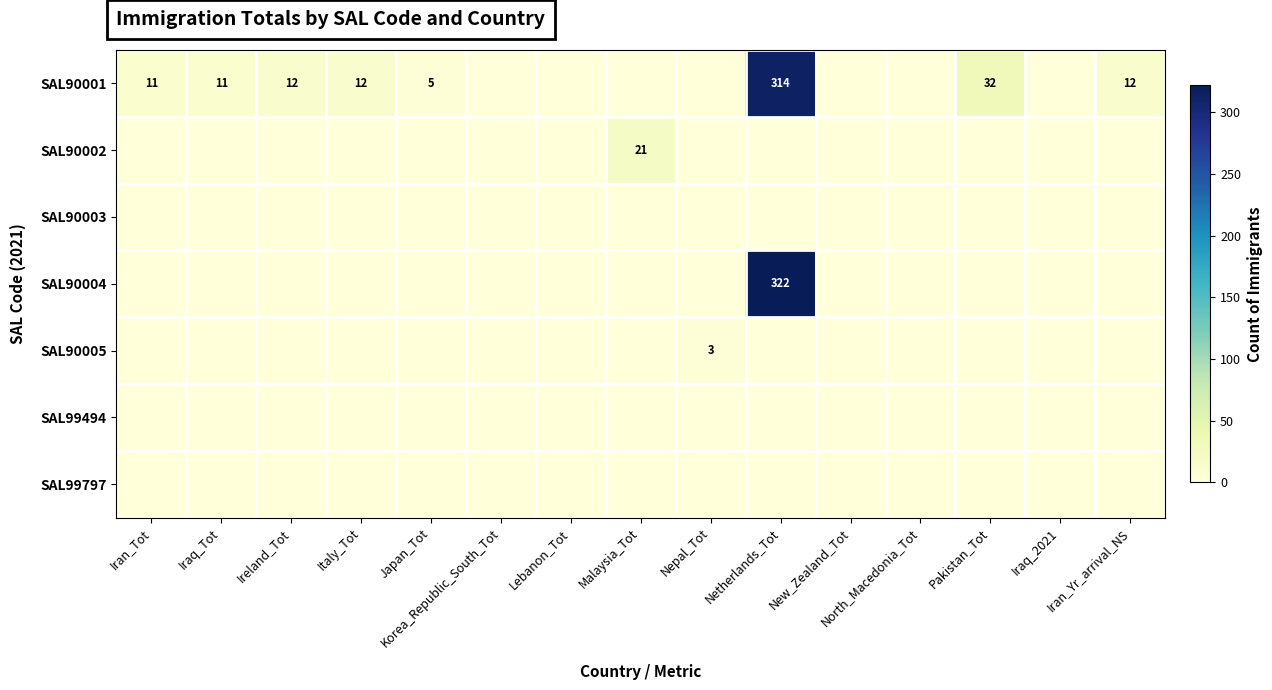

At which category is the sum across all series the highest?

Netherlands_Tot